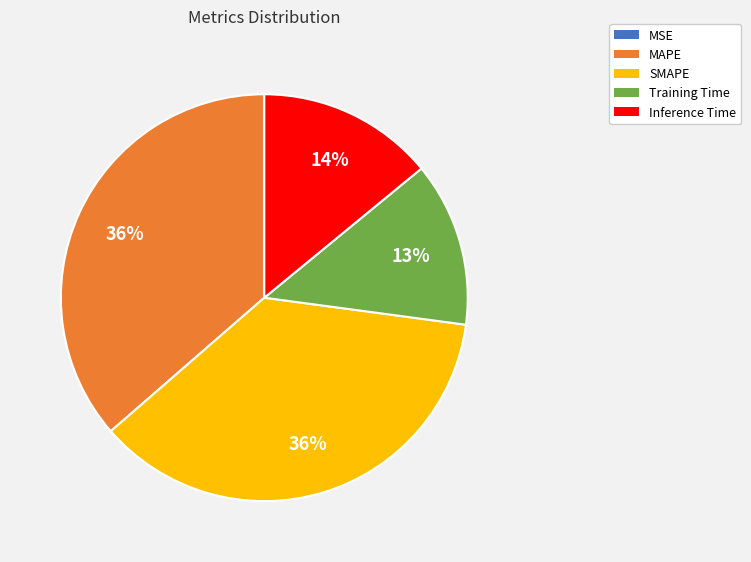

To the nearest percent, what is the average slice percentage?

20%